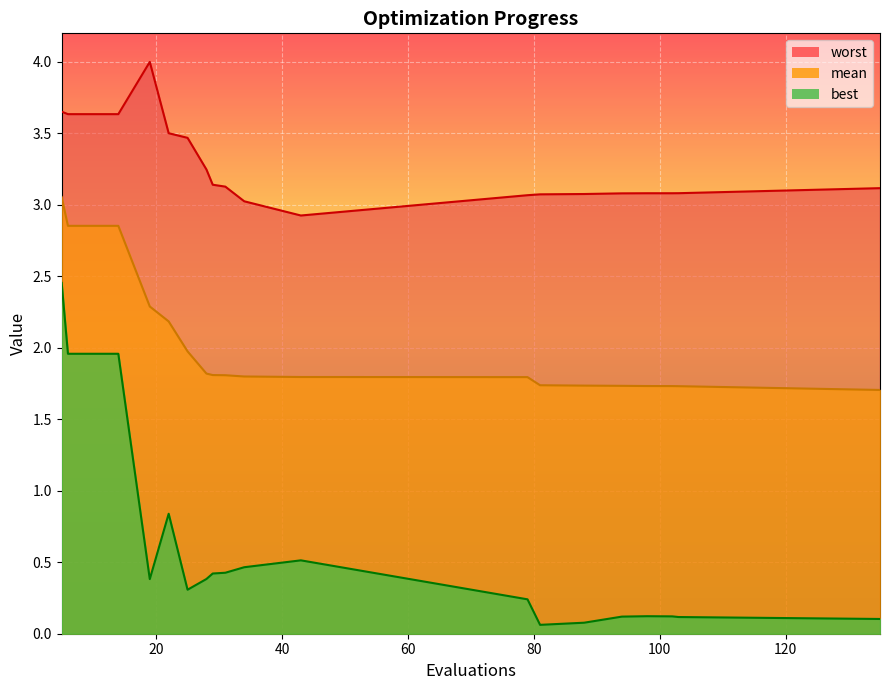

How many series are shown in this chart?

3